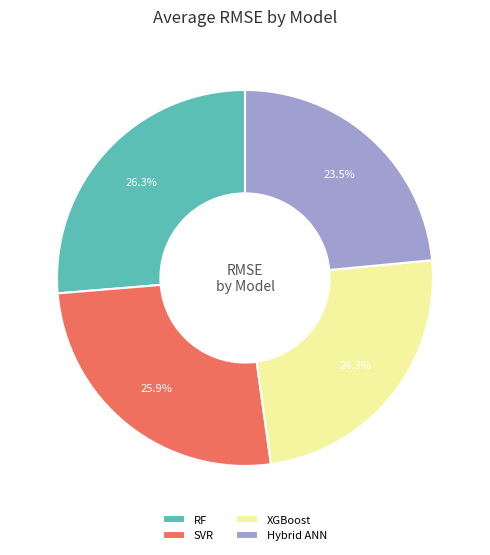

Which category has the smallest portion of the pie?

Hybrid ANN